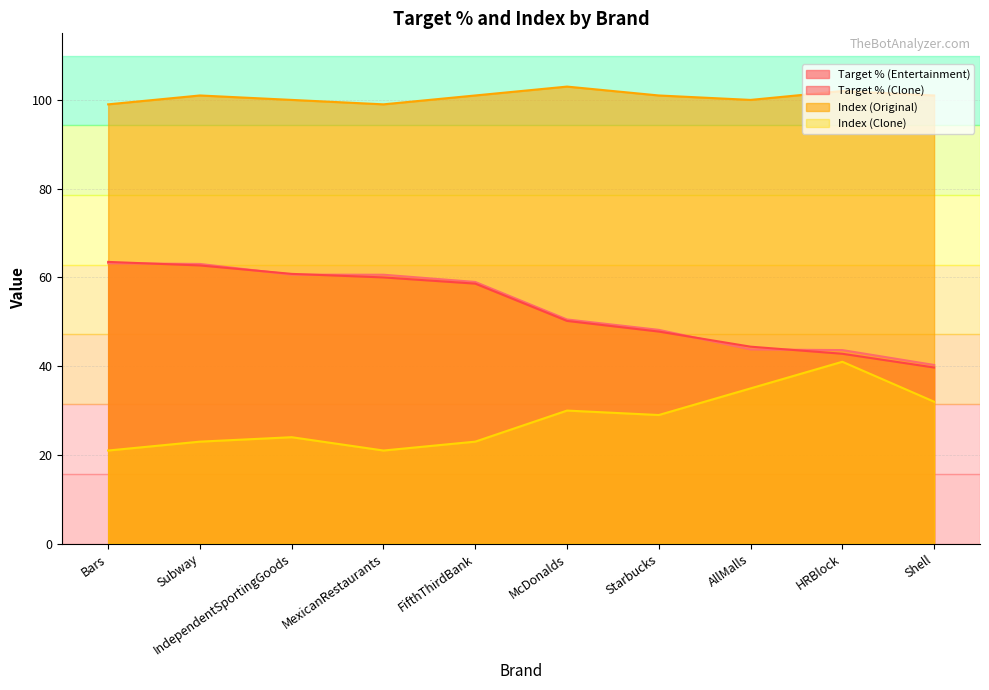

Reading left to right, extract all data points from this chart.

Target % (Entertainment): Bars=63.2	Subway=63.0	IndependentSportingGoods=60.6	MexicanRestaurants=60.6	FifthThirdBank=59.0	McDonalds=50.5	Starbucks=48.2	AllMalls=43.8	HRBlock=43.6	Shell=40.3
Target % (Clone): Bars=63.5	Subway=62.7	IndependentSportingGoods=60.8	MexicanRestaurants=60.0	FifthThirdBank=58.6	McDonalds=50.2	Starbucks=47.8	AllMalls=44.4	HRBlock=42.8	Shell=39.7
Index (Original): Bars=99.0	Subway=101.0	IndependentSportingGoods=100.0	MexicanRestaurants=99.0	FifthThirdBank=101.0	McDonalds=103.0	Starbucks=101.0	AllMalls=100.0	HRBlock=102.0	Shell=101.0
Index (Clone): Bars=21.0	Subway=23.0	IndependentSportingGoods=24.0	MexicanRestaurants=21.0	FifthThirdBank=23.0	McDonalds=30.0	Starbucks=29.0	AllMalls=35.0	HRBlock=41.0	Shell=32.0